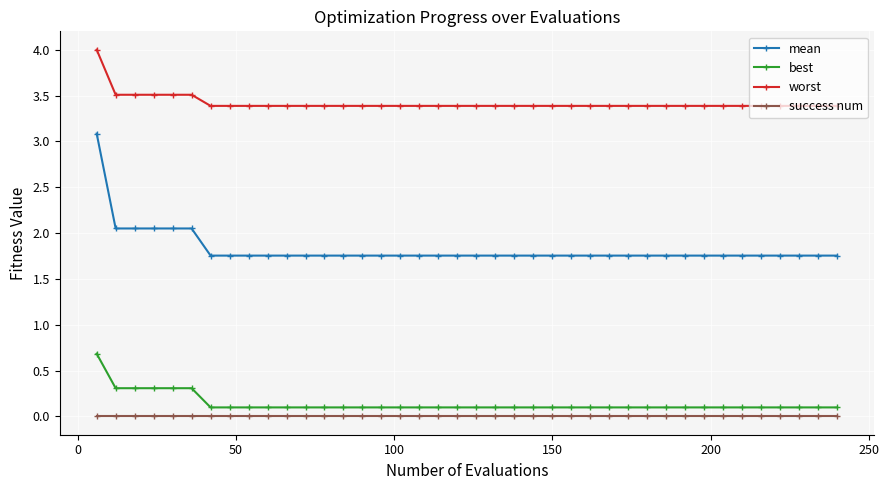

What is the value of the worst point at the 26th from the left?

3.4